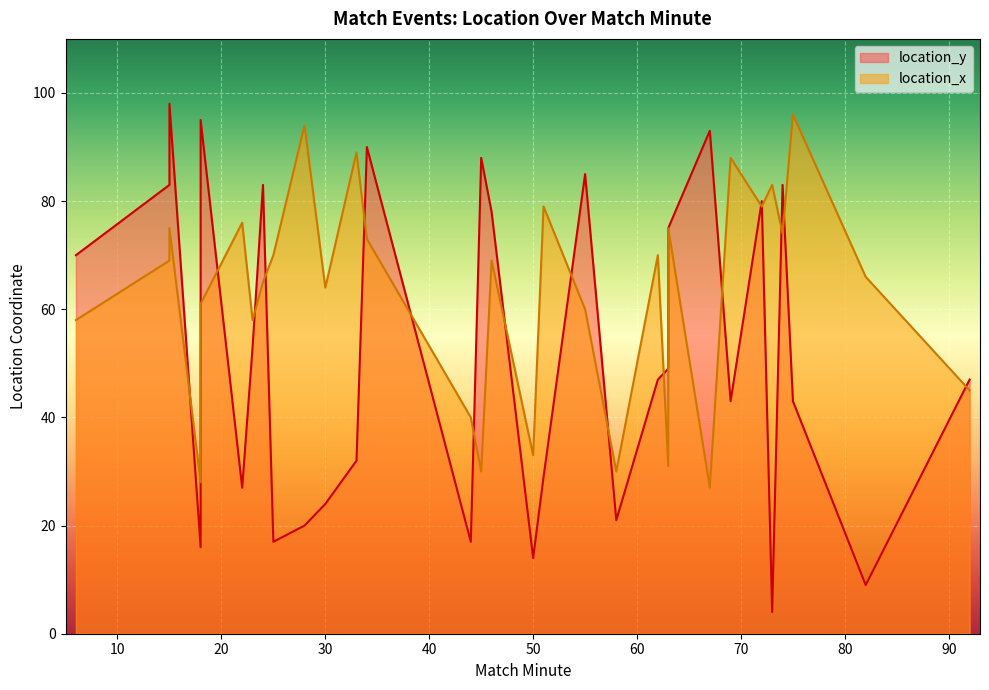

The value of location_x at 24 is 30. True or false?

False